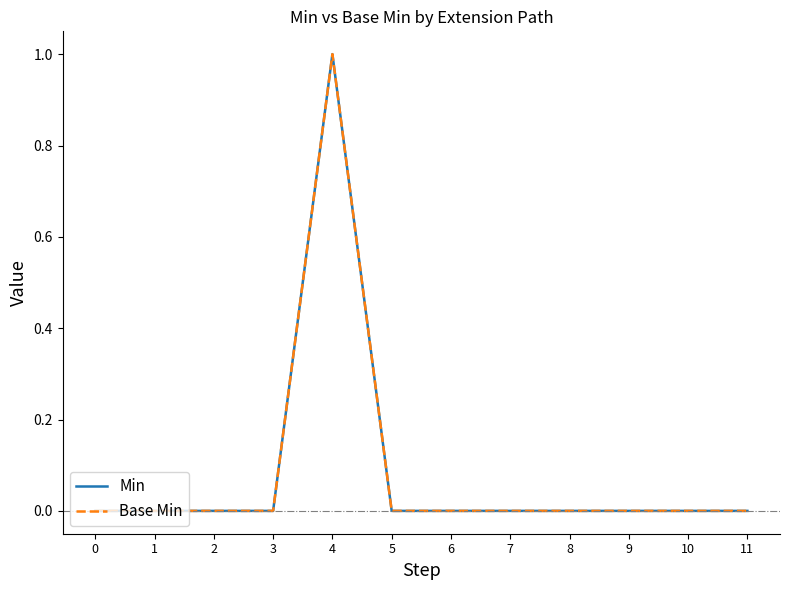

Is this an area chart (filled region under the line)?

No